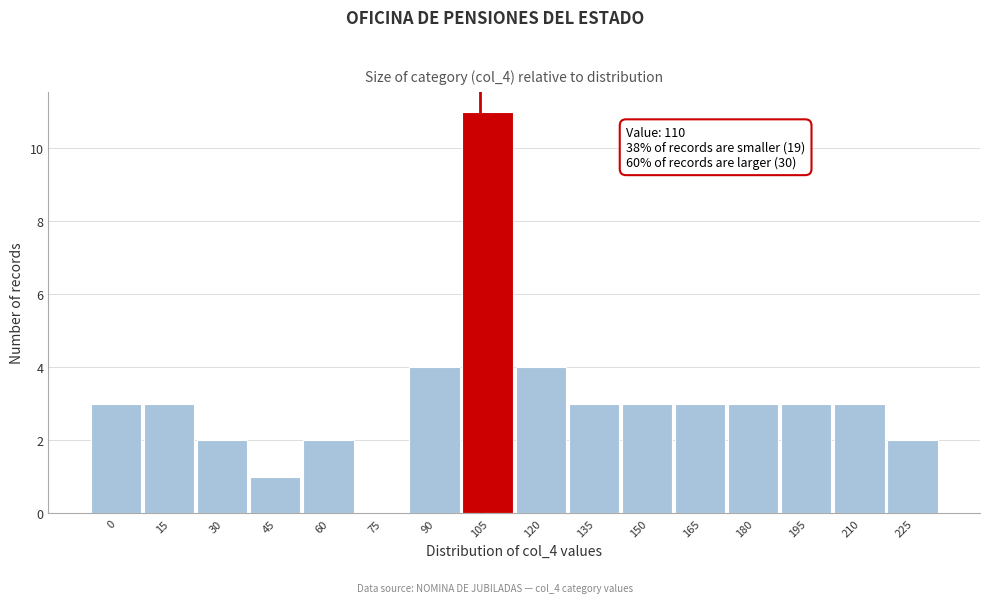

Reading left to right, what are all the values shown in this chart?

0=3	15=3	30=2	45=1	60=2	75=0	90=4	105=11	120=4	135=3	150=3	165=3	180=3	195=3	210=3	225=2